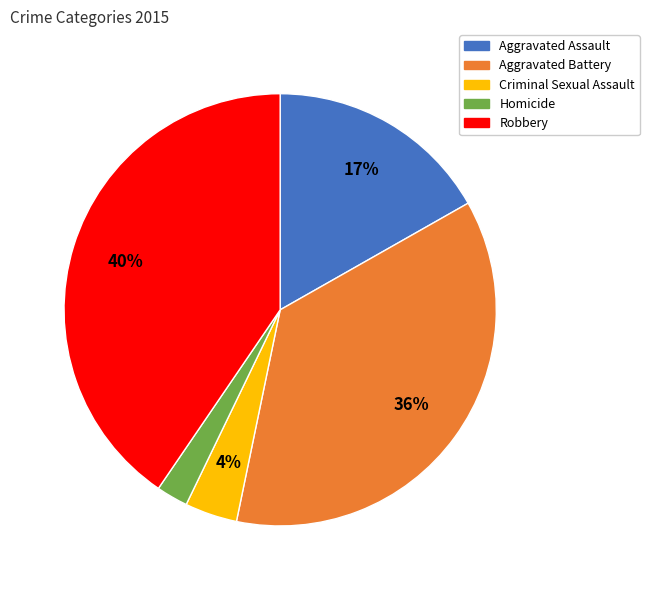

Which category has the biggest portion of the pie?

Robbery